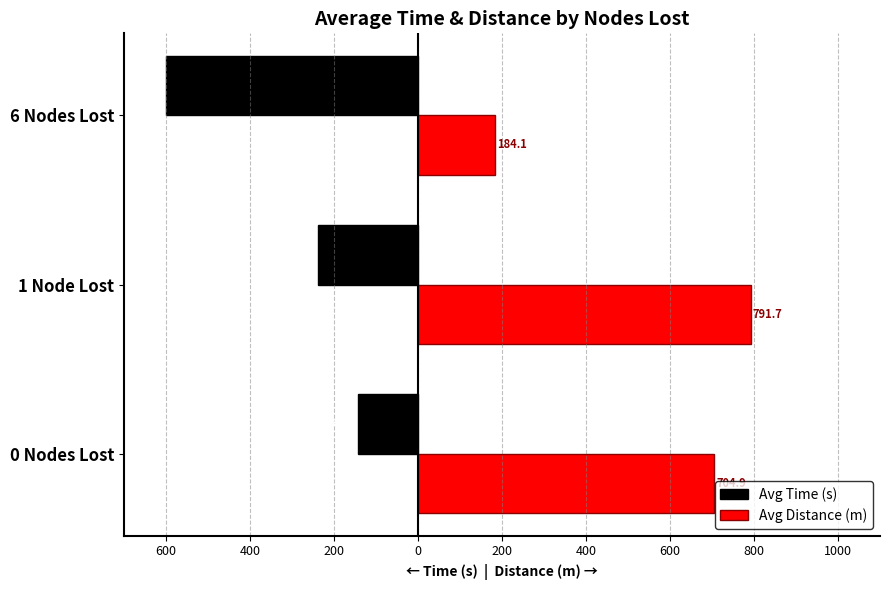

What are all the series names shown in the legend?

Avg Time (s), Avg Distance (m)